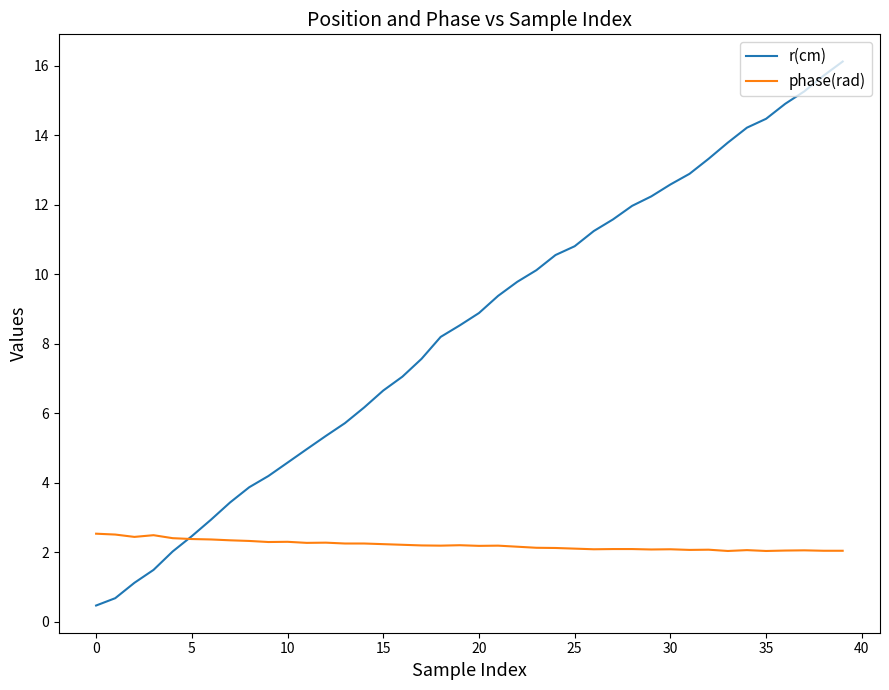

Which series has the largest total across all categories?

r(cm)